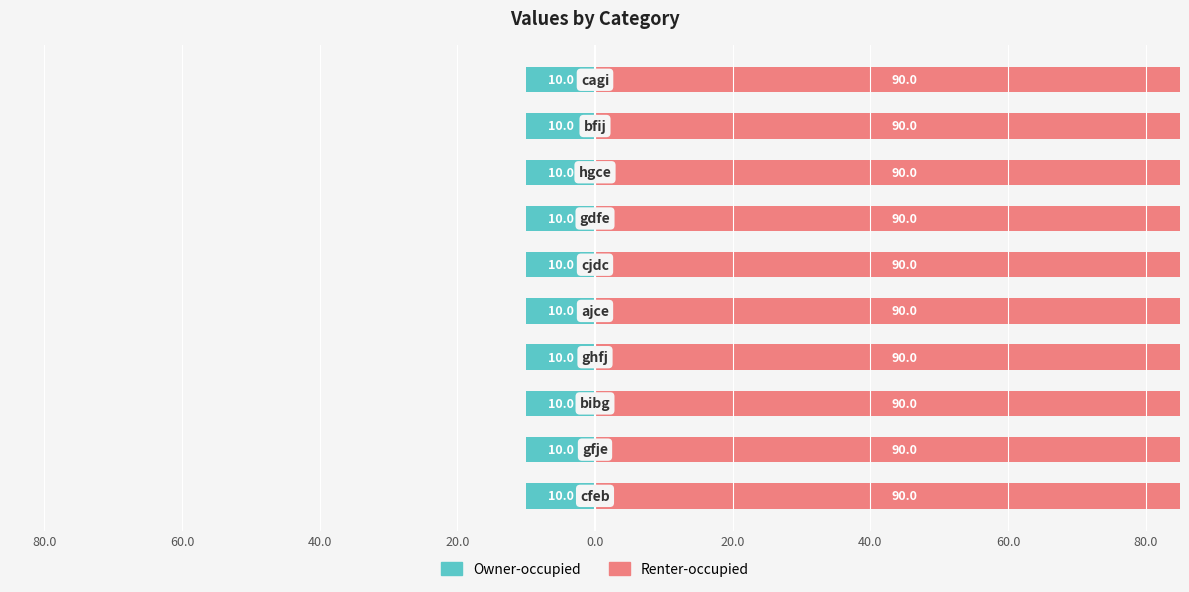

Rank the series by their maximum value, from lowest to highest.

col_1 (left), col_1 (right)